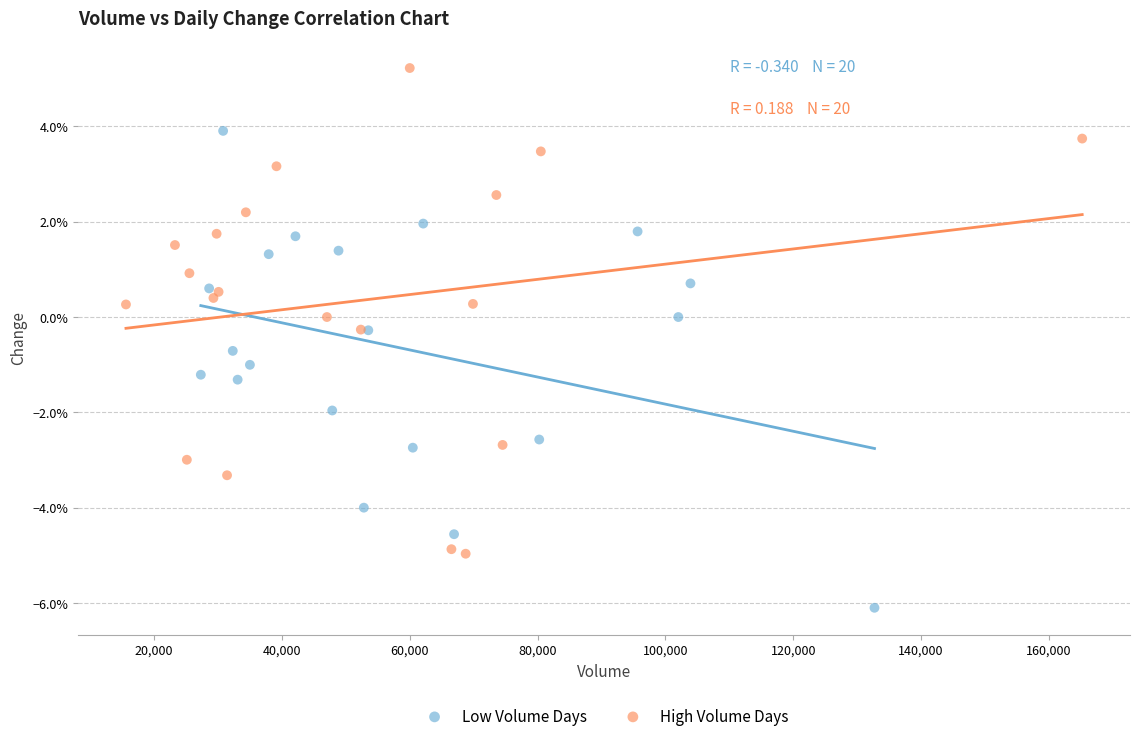

What are all the series names shown in the legend?

Low Volume Days, High Volume Days